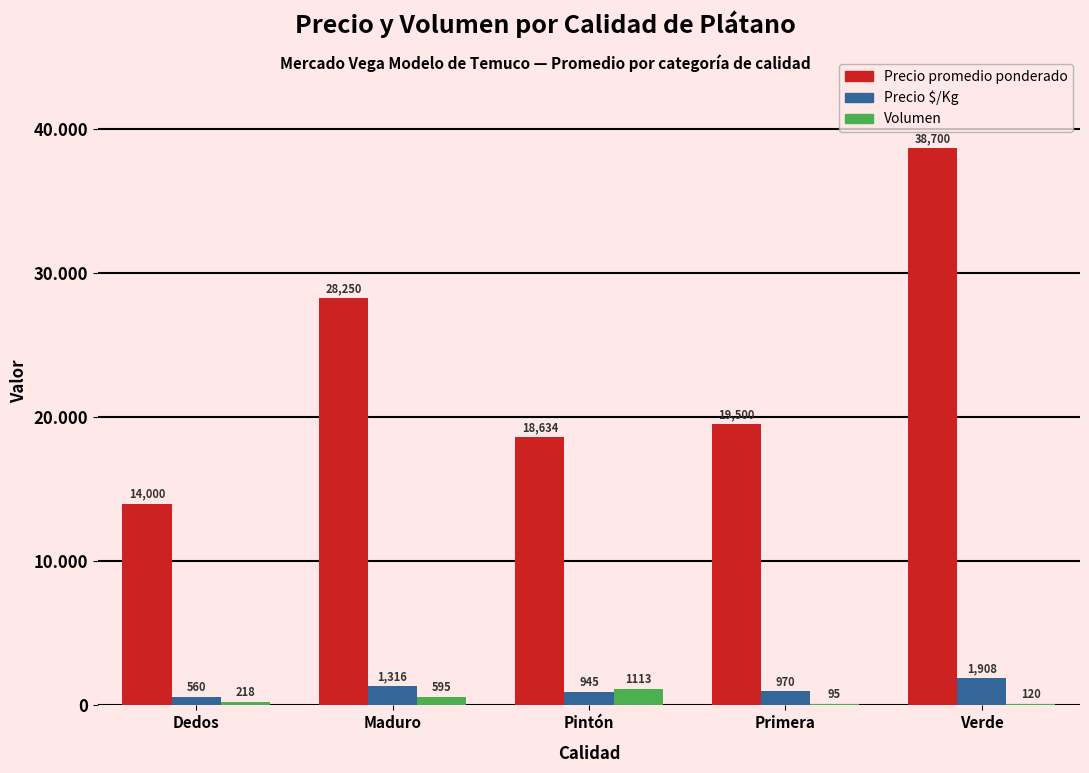

What is the spread (max minus min) of values at Pintón?

17689